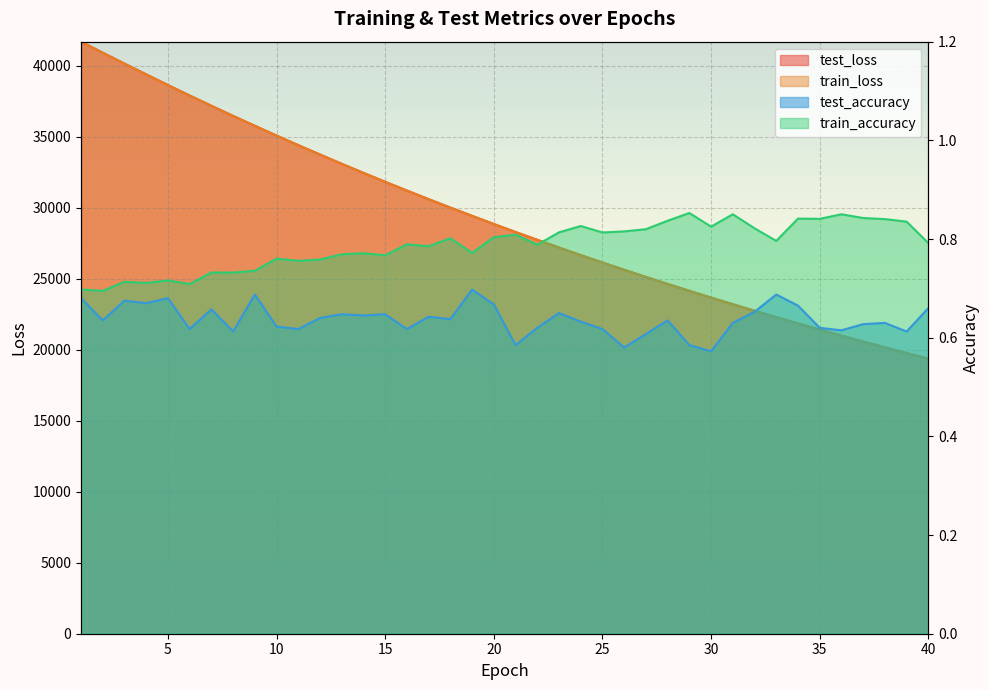

Rank the series at 33 from highest to lowest value.

test_loss, train_loss, train_accuracy, test_accuracy